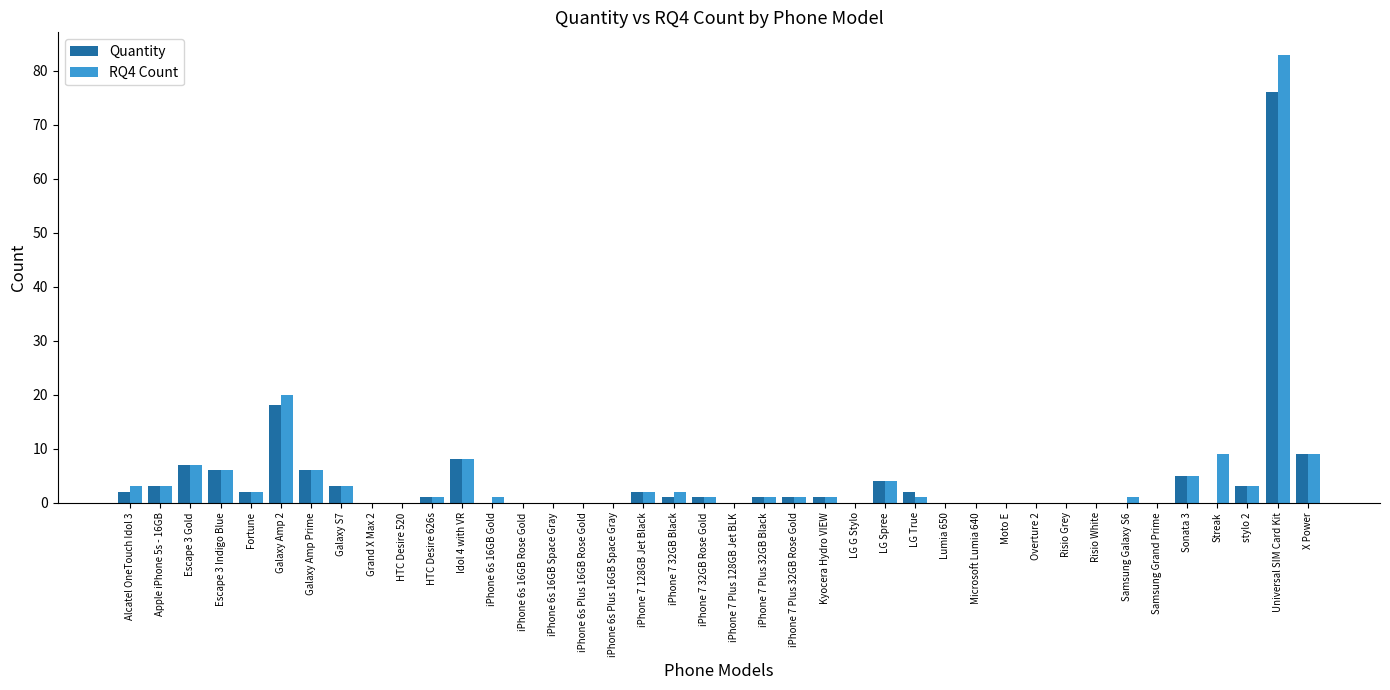

At which label does Quantity reach its peak?

Universal SIM Card Kit